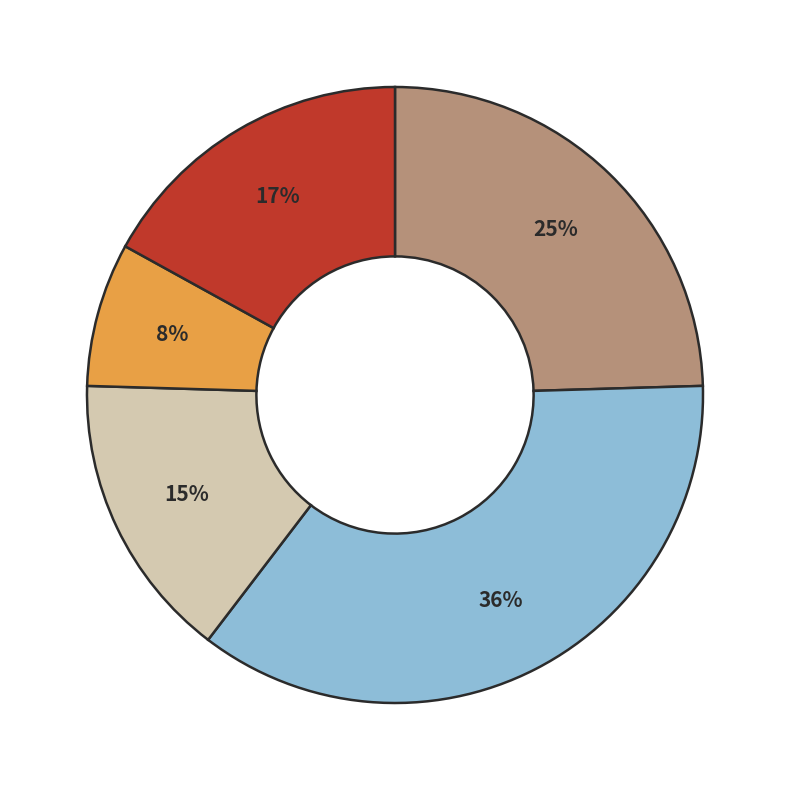

To the nearest percent, what is the average slice percentage?

20%